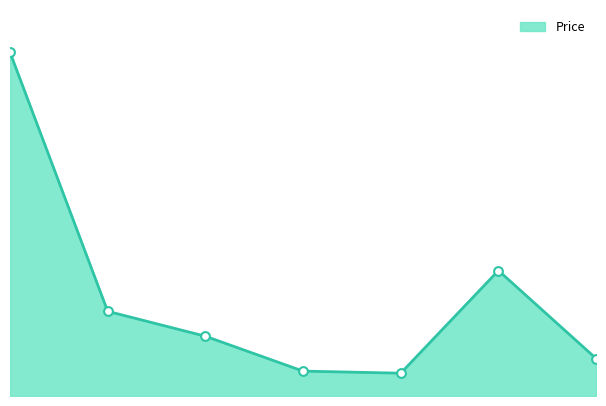

Does the chart have visible grid lines?

No